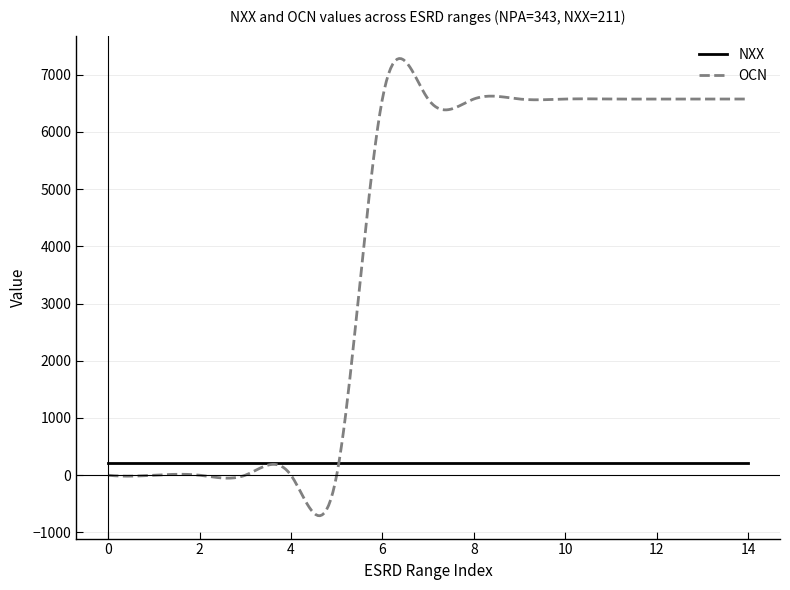

Count the number of data series in this chart.

2